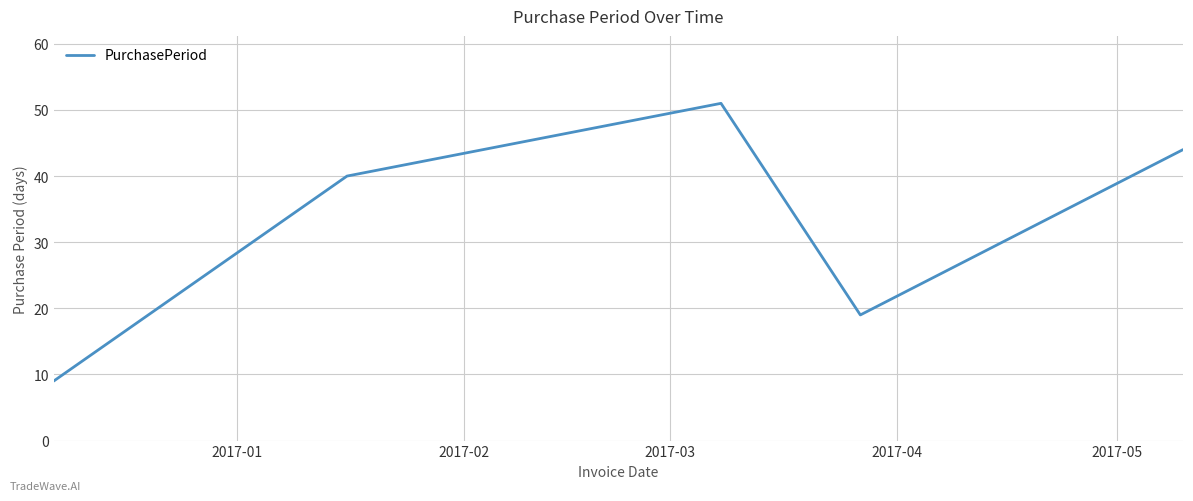

What is the difference between the maximum and minimum values?

42